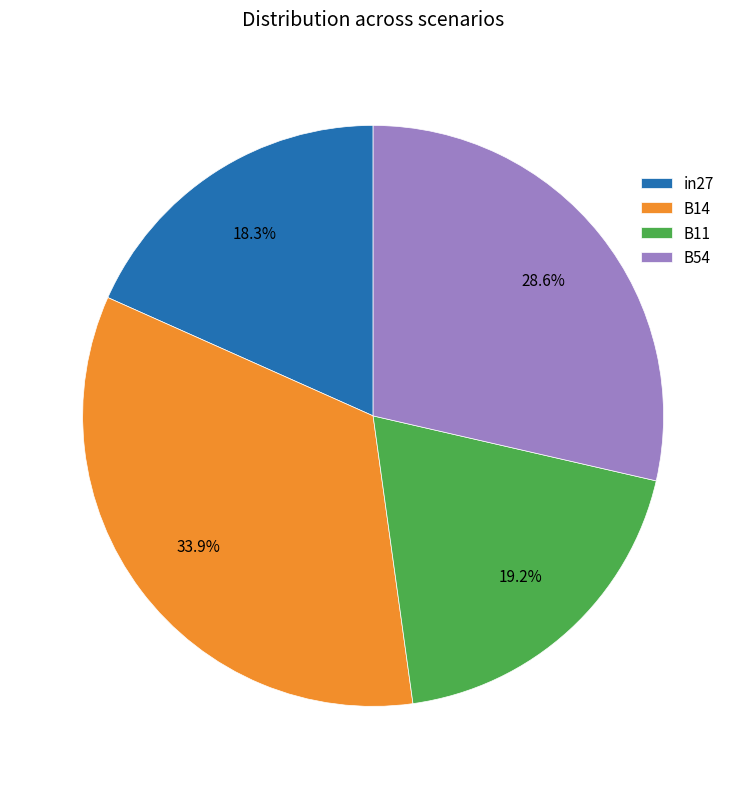

Which slice is the largest?

B14